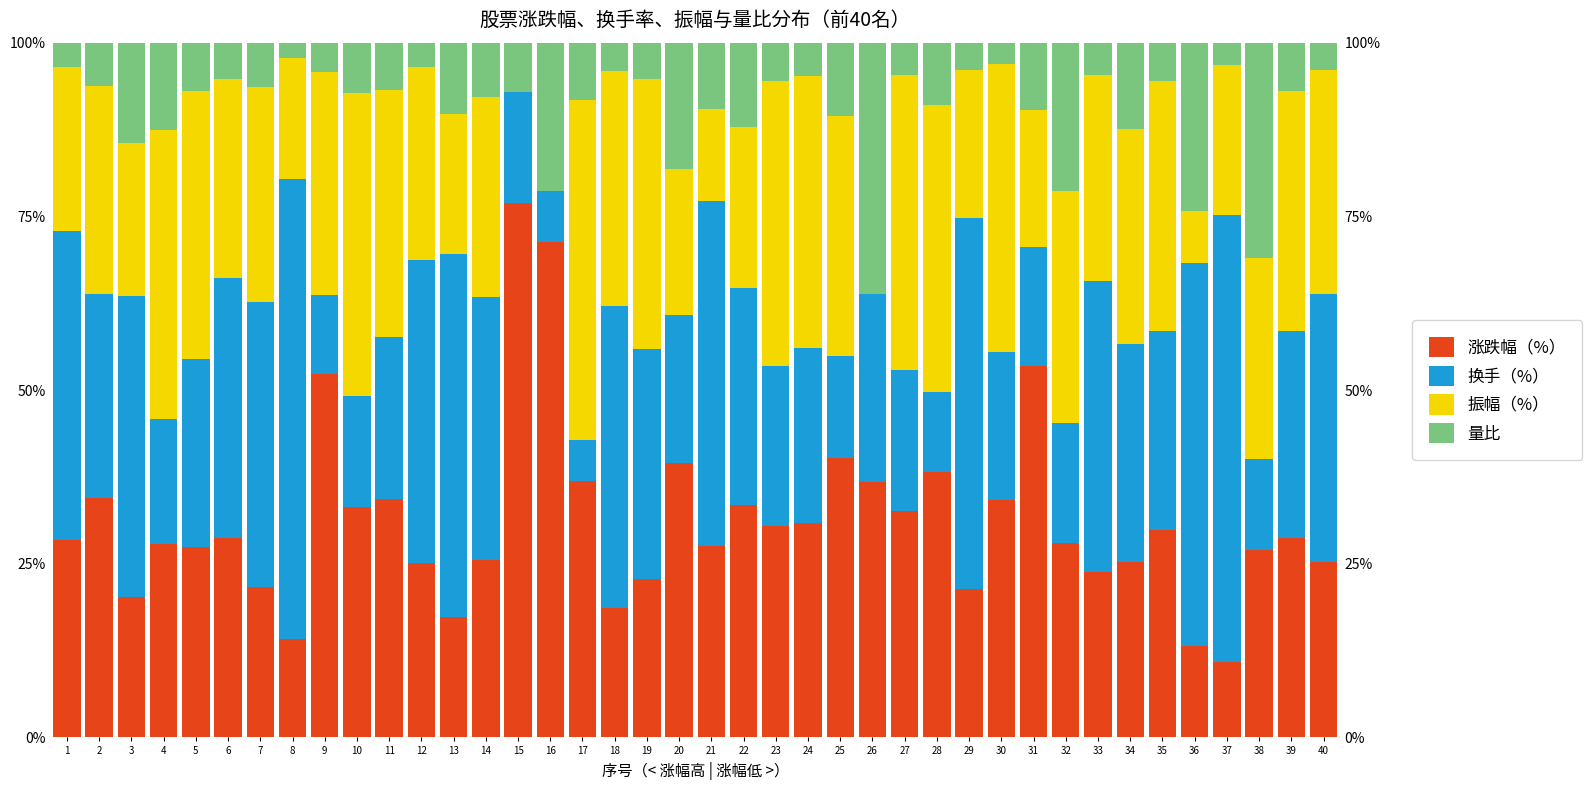

Reading left to right, transcribe all the data shown in this chart.

涨跌幅（%）: 1=28.4	2=34.5	3=20.3	4=27.9	5=27.4	6=28.7	7=21.7	8=14.2	9=52.3	10=33.2	11=34.3	12=25.1	13=17.3	14=25.6	15=76.9	16=71.3	17=36.9	18=18.6	19=22.8	20=39.5	21=27.5	22=33.5	23=30.5	24=30.8	25=40.2	26=36.7	27=32.6	28=38.3	29=21.4	30=34.2	31=53.4	32=28.0	33=23.8	34=25.2	35=29.9	36=13.1	37=10.8	38=26.9	39=28.7	40=25.3
换手（%）: 1=44.4	2=29.3	3=43.3	4=18.0	5=27.1	6=37.4	7=41.0	8=66.2	9=11.4	10=15.9	11=23.4	12=43.6	13=52.2	14=37.7	15=16.1	16=7.4	17=6.0	18=43.4	19=33.2	20=21.2	21=49.7	22=31.3	23=23.0	24=25.2	25=14.7	26=27.1	27=20.4	28=11.4	29=53.3	30=21.3	31=17.2	32=17.2	33=41.9	34=31.3	35=28.5	36=55.2	37=64.4	38=13.2	39=29.7	40=38.5
振幅（%）: 1=23.7	2=30.0	3=21.9	4=41.5	5=38.5	6=28.8	7=31.0	8=17.4	9=32.1	10=43.6	11=35.5	12=27.8	13=20.3	14=28.8	15=0.0	16=0.0	17=48.9	18=33.8	19=38.8	20=21.1	21=13.2	22=23.2	23=40.9	24=39.1	25=34.5	26=0.0	27=42.4	28=41.4	29=21.4	30=41.4	31=19.7	32=33.3	33=29.7	34=31.0	35=36.0	36=7.6	37=21.7	38=28.9	39=34.6	40=32.3
量比: 1=3.4	2=6.3	3=14.5	4=12.6	5=6.9	6=5.2	7=6.3	8=2.2	9=4.2	10=7.3	11=6.8	12=3.4	13=10.2	14=7.8	15=7.0	16=21.3	17=8.2	18=4.1	19=5.2	20=18.2	21=9.6	22=12.1	23=5.6	24=4.8	25=10.6	26=36.2	27=4.7	28=8.9	29=3.9	30=3.1	31=9.7	32=21.4	33=4.7	34=12.4	35=5.5	36=24.2	37=3.1	38=31.0	39=7.0	40=3.9